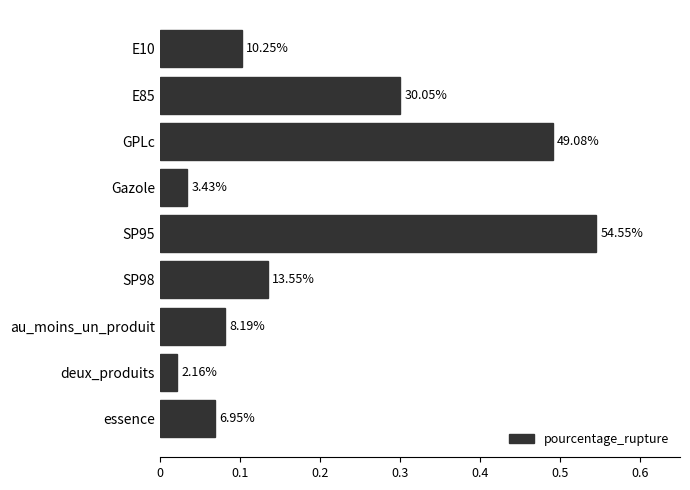

What is the average value?

0.2